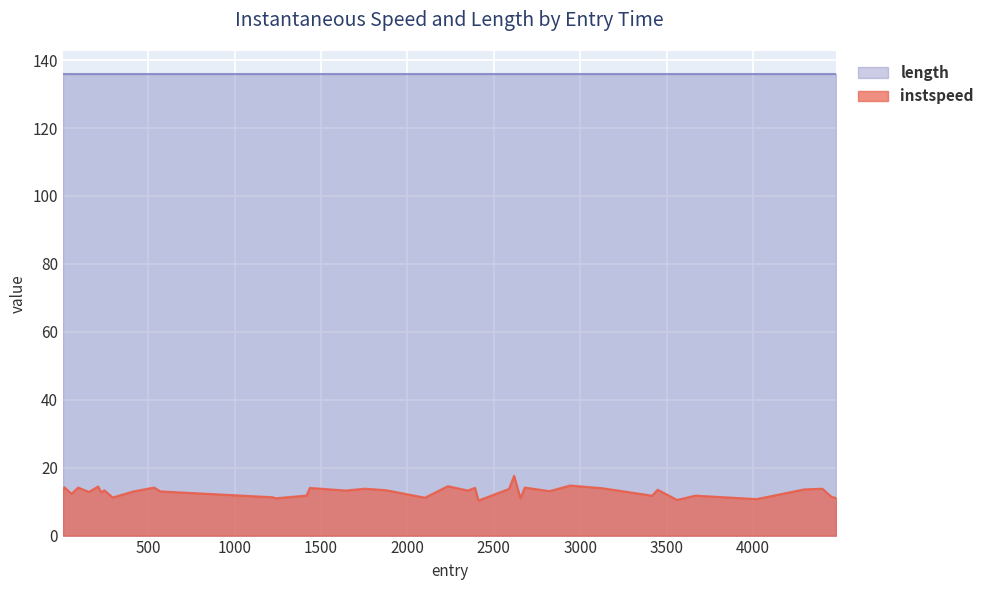

Which label corresponds to the smallest value in the chart?

2411.0